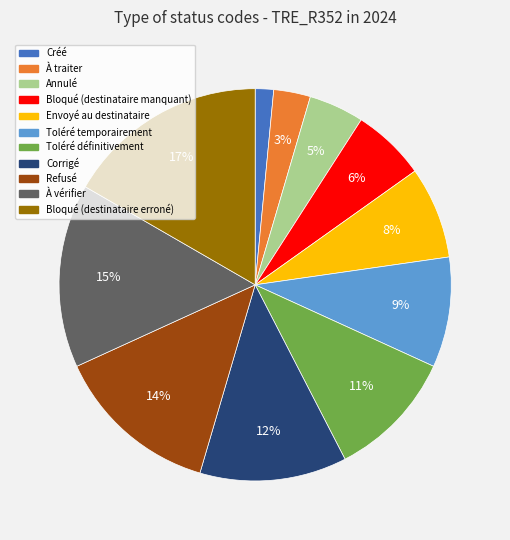

How many slices are in this pie chart?

11